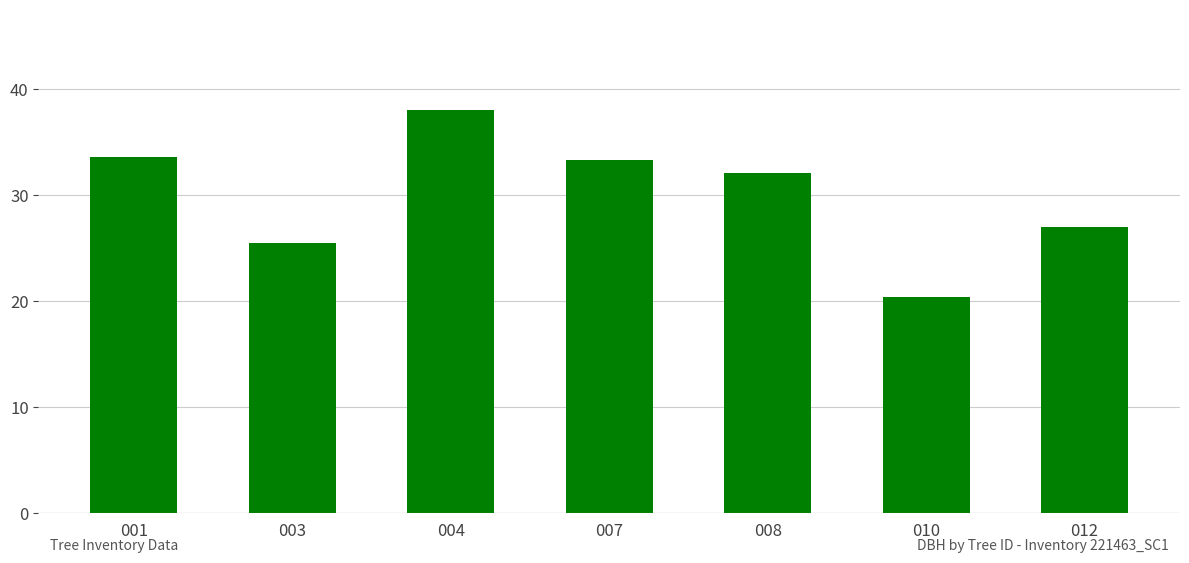

What is the sum of the values at 001 and 004?

71.6